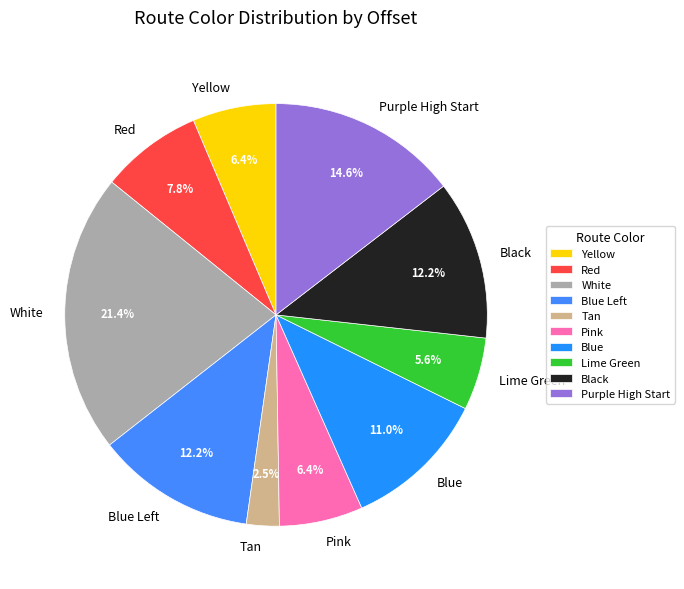

What is the ratio of the value at Red to the value at White?

0.4